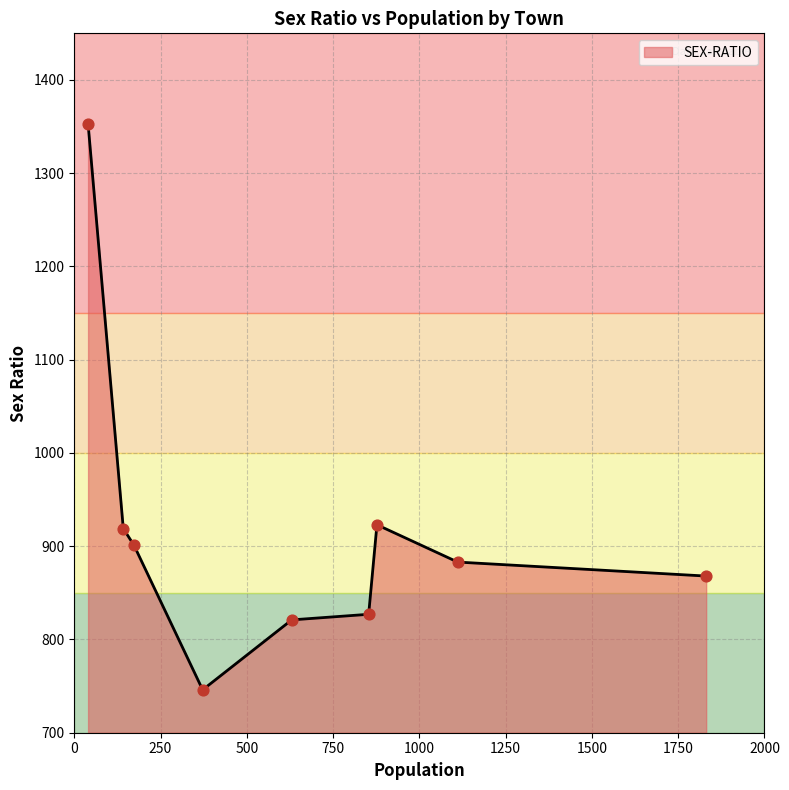

What is the difference between the maximum and minimum values?

607